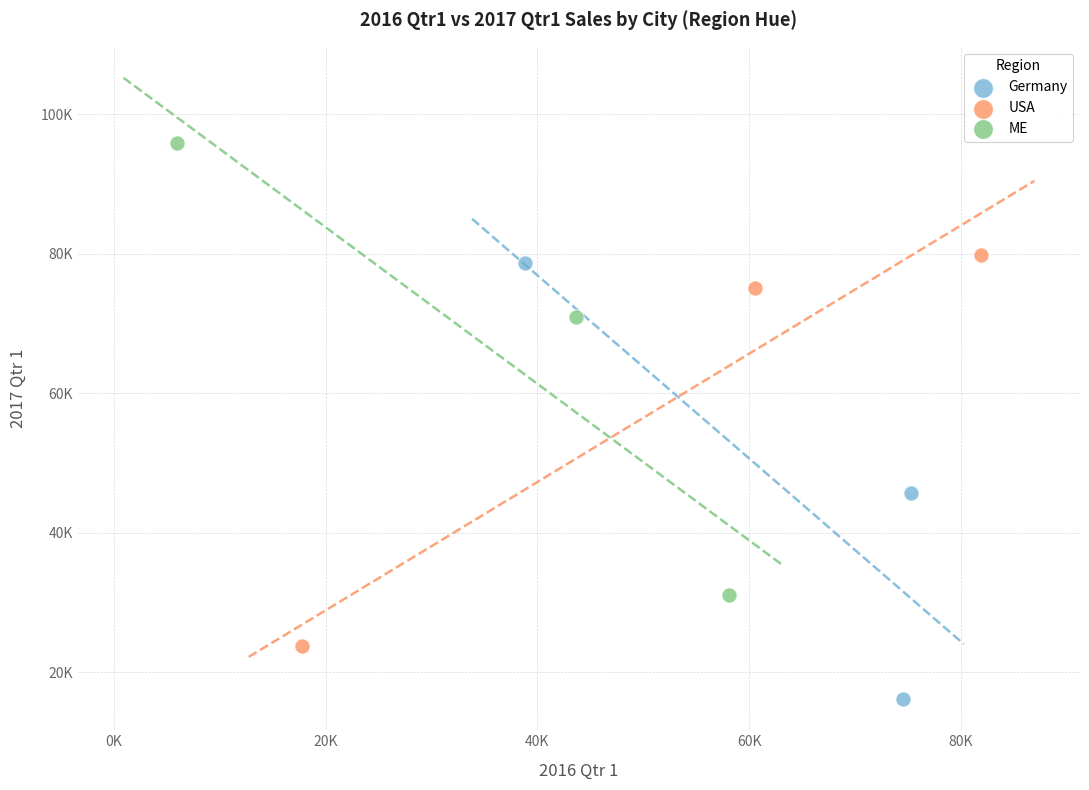

Which series reaches the minimum Y coordinate?

Germany